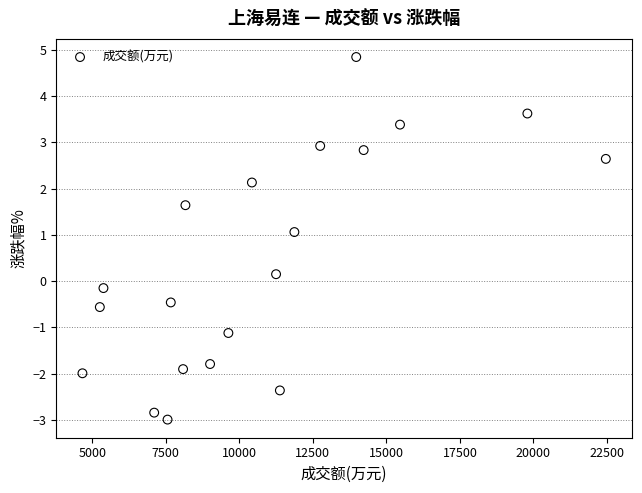

What is the range of Y values (max minus min)?

7.8